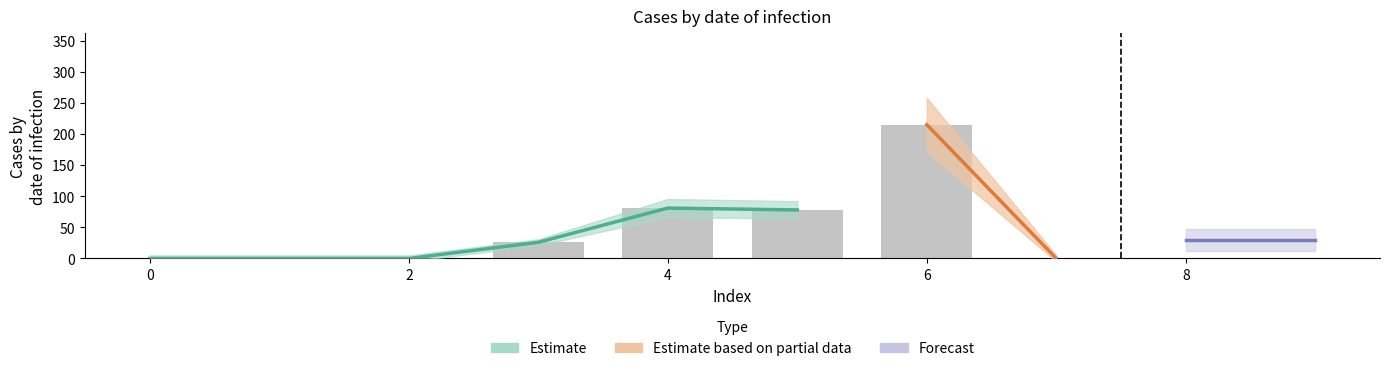

Which label corresponds to the largest value in the chart?

6